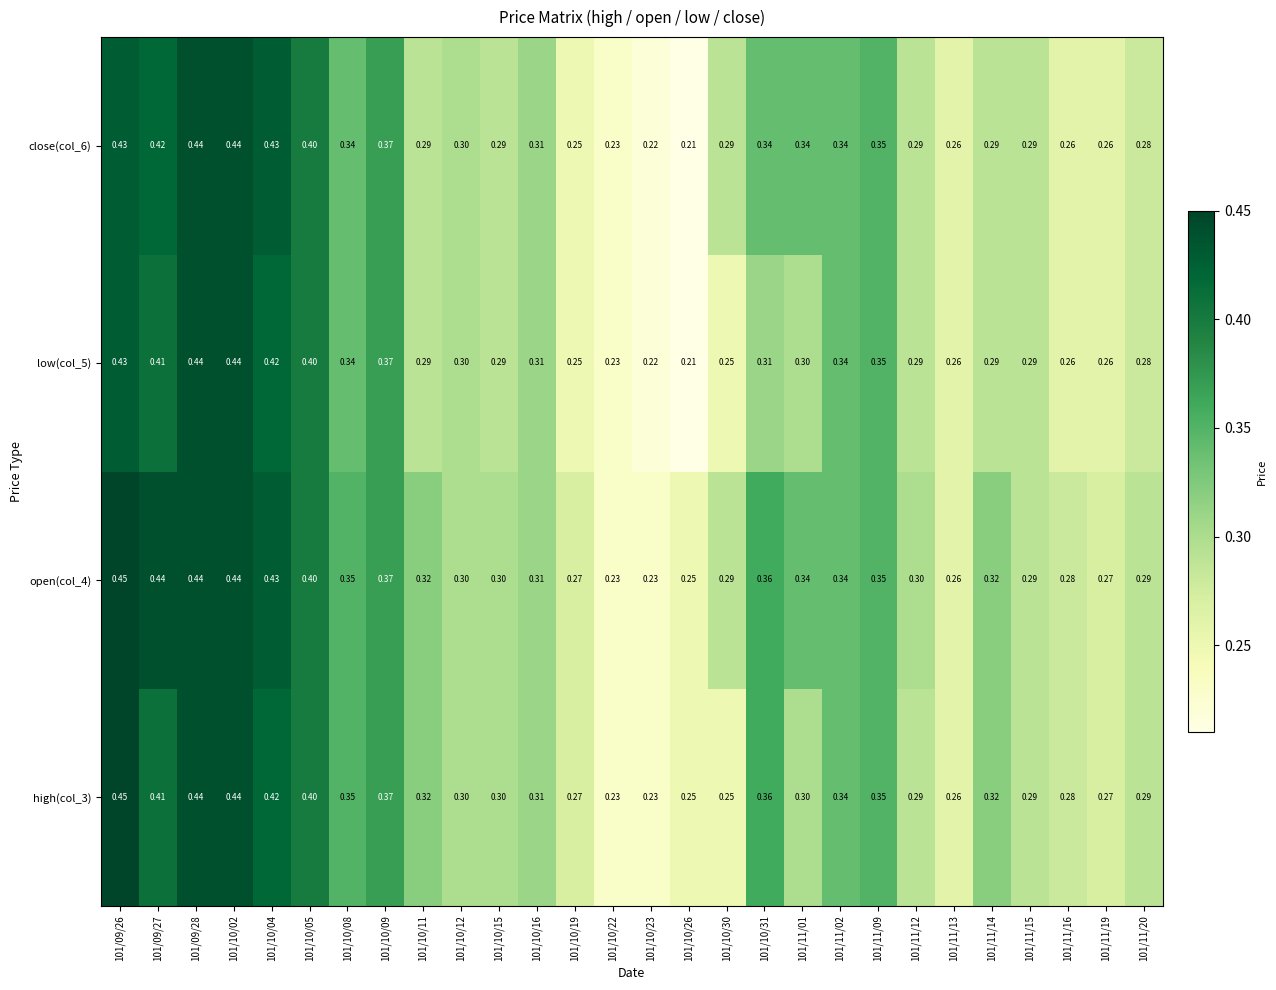

Is the value of close(col_6) at 101/11/15 greater than the value of low(col_5) at 101/10/12?

No